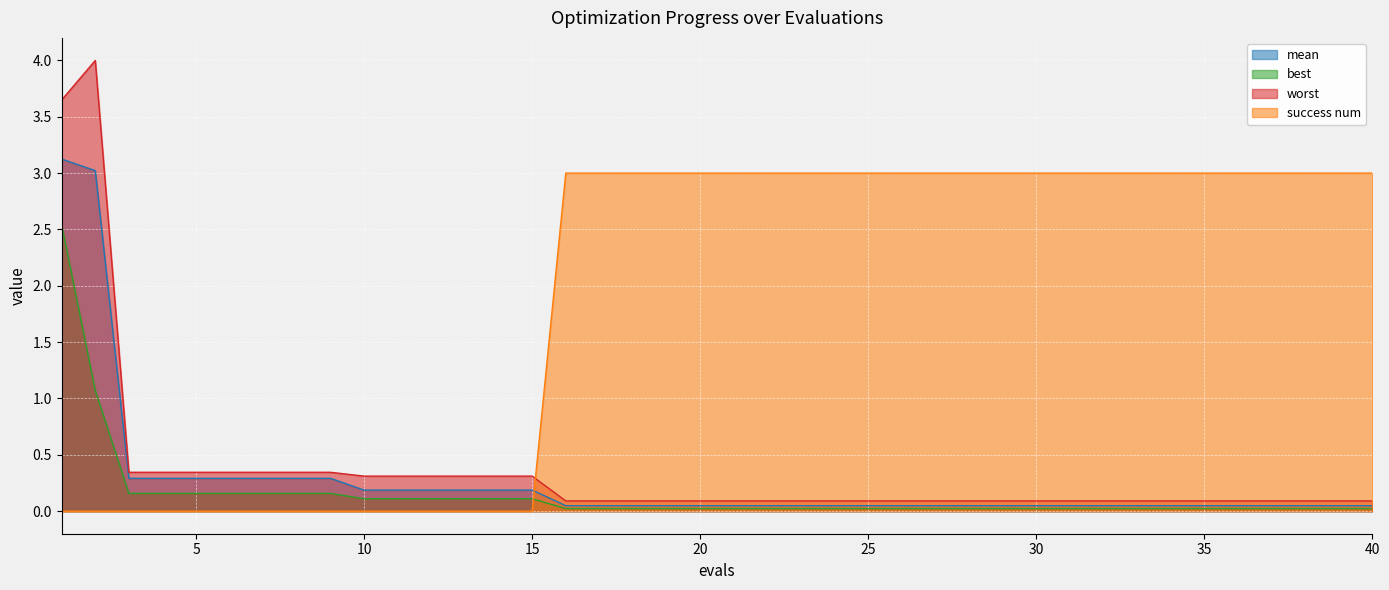

What is the total value across all series at 30?

3.2